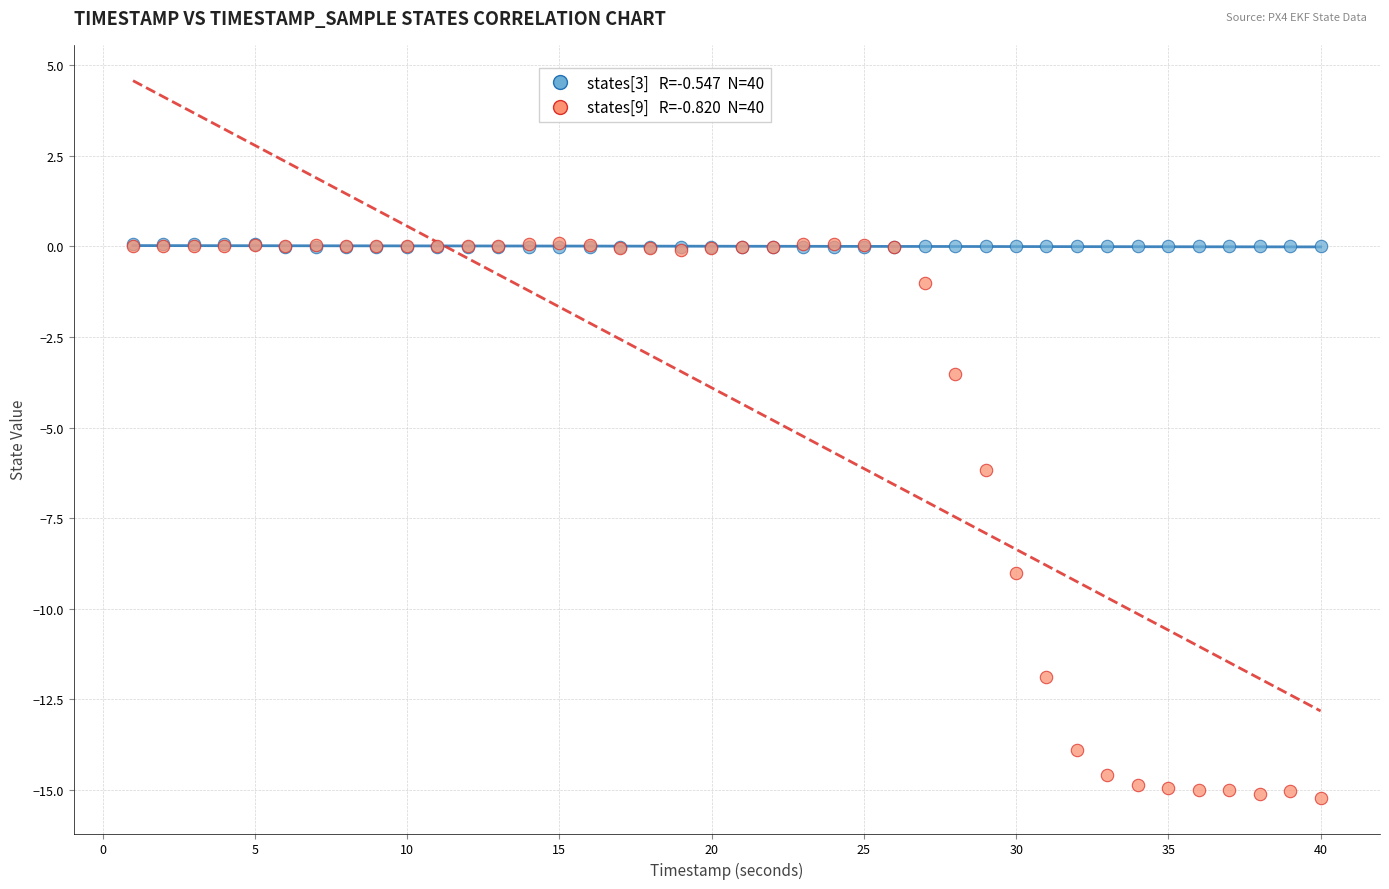

Across all series, what Y value is closest to -7?

-6.2